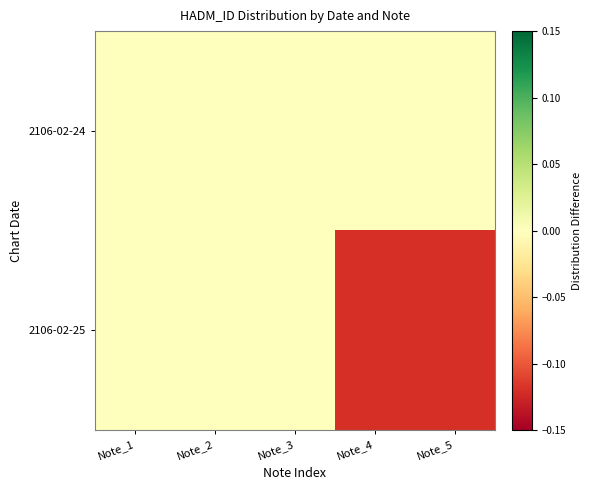

At which category is the sum across all series the highest?

Note_1